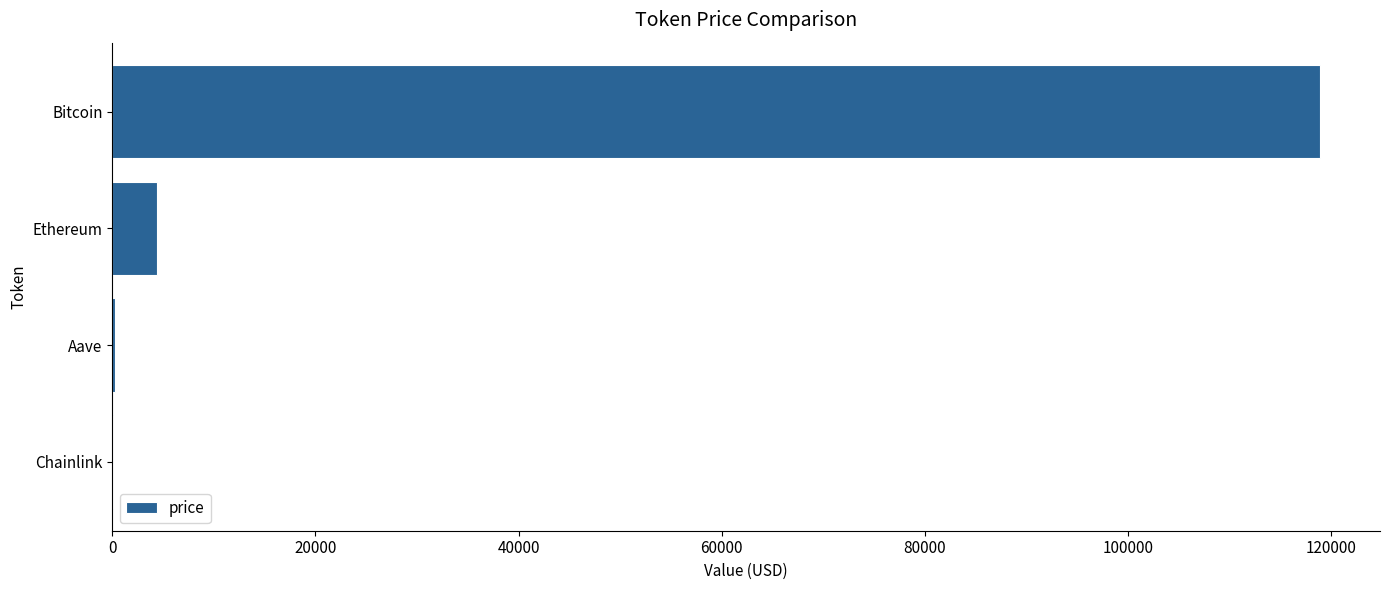

What is the sum of all values?

123555.2